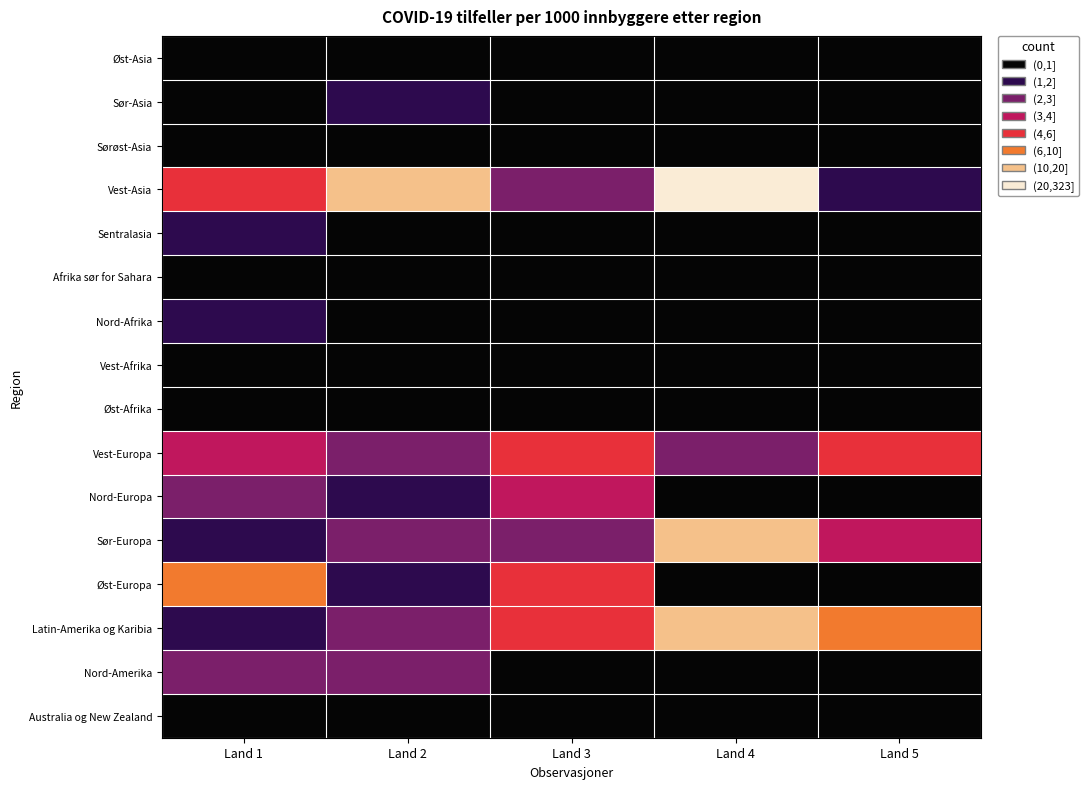

At how many categories does at least one series exceed 5?

5